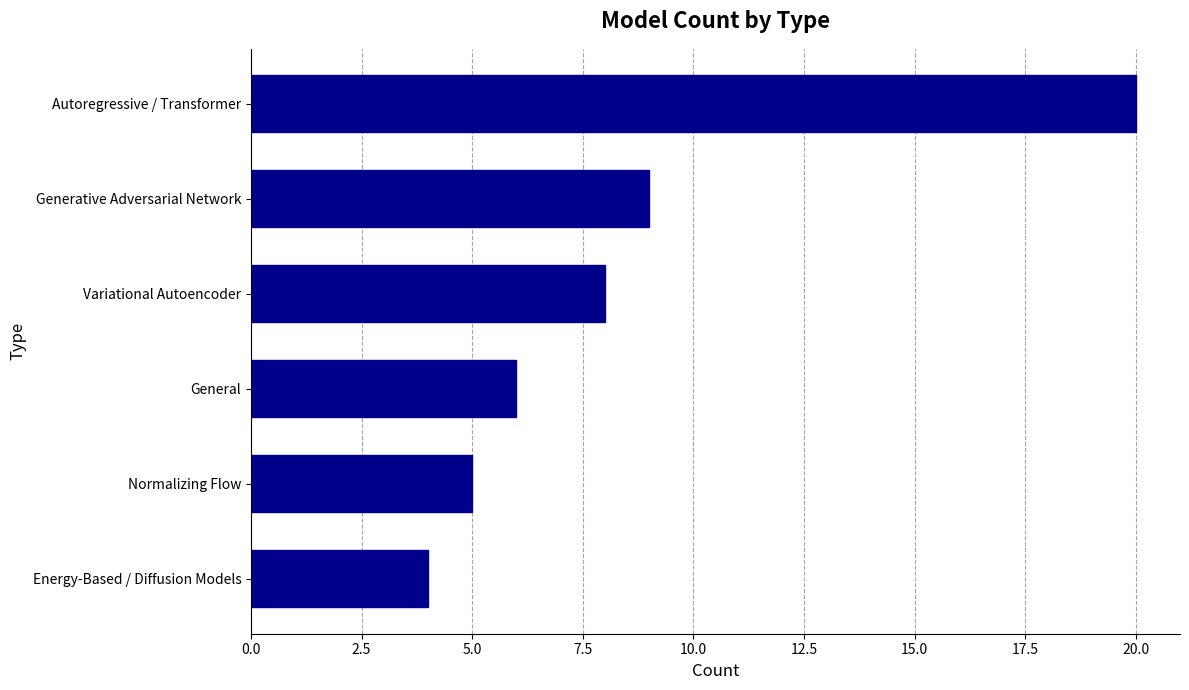

What is the sum of all values?

52